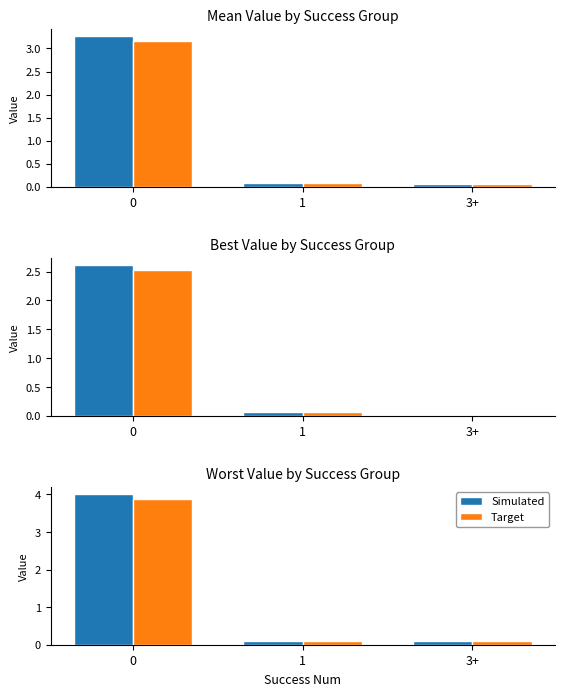

Which series changed the most between 0 and 1?

Simulated